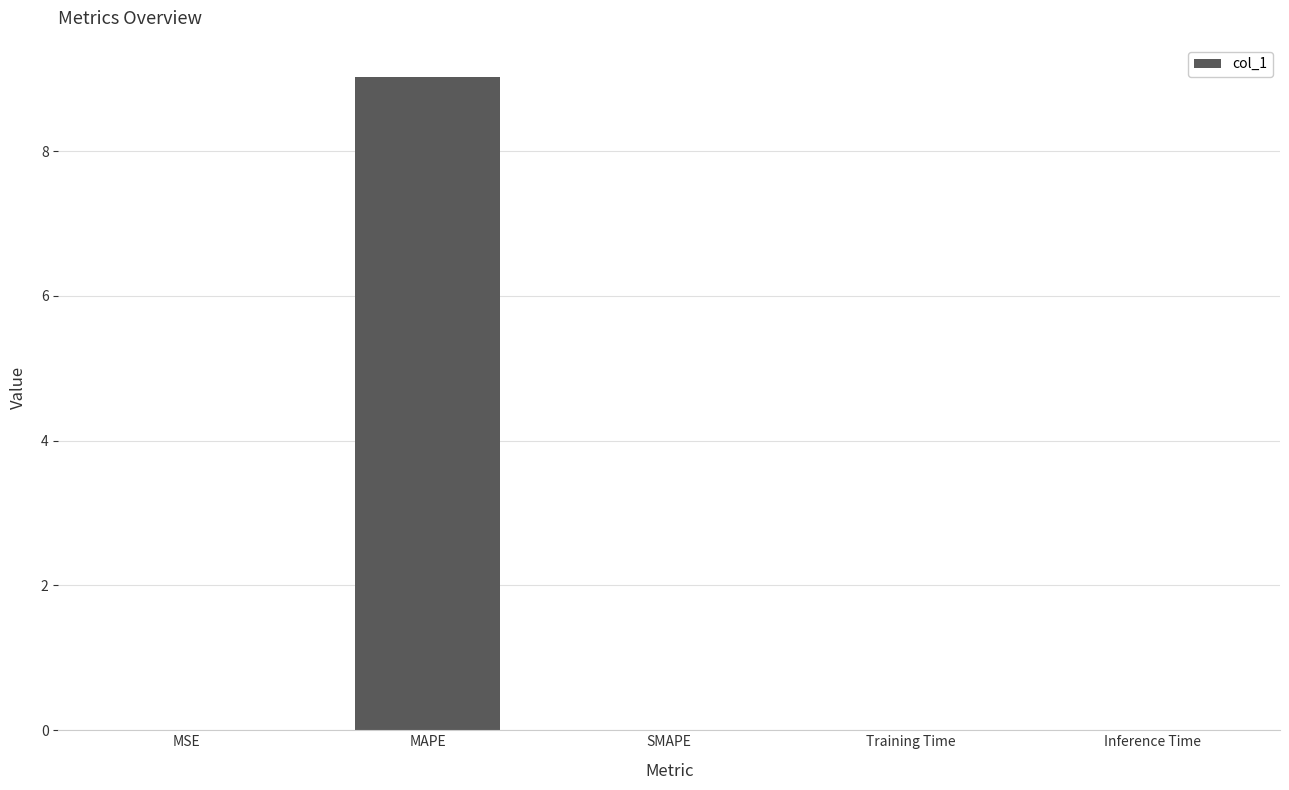

Which label corresponds to the largest value in the chart?

MAPE